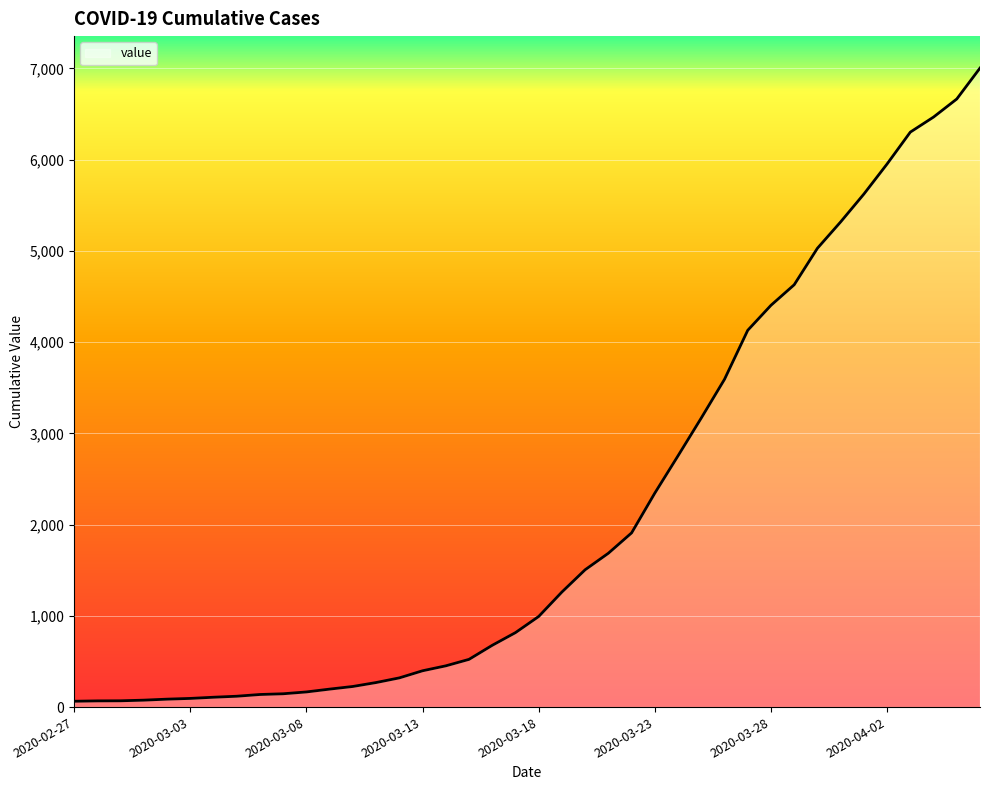

How many lines are shown in the chart?

1